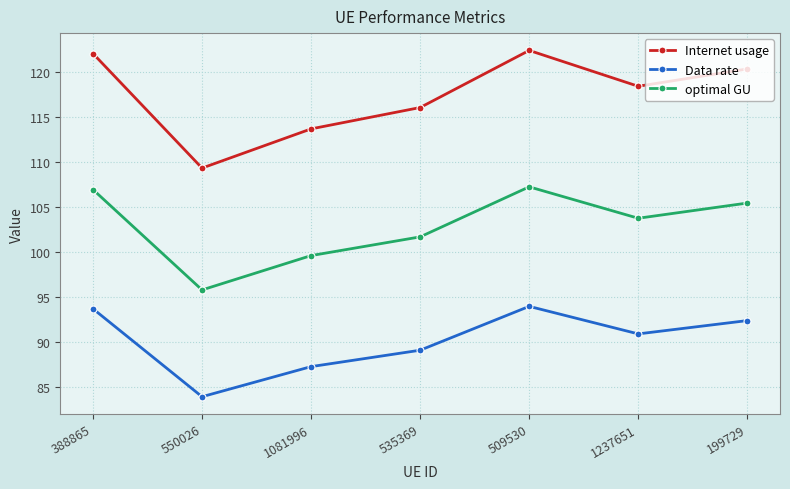

What are all the series names shown in the legend?

Internet usage, Data rate, optimal GU